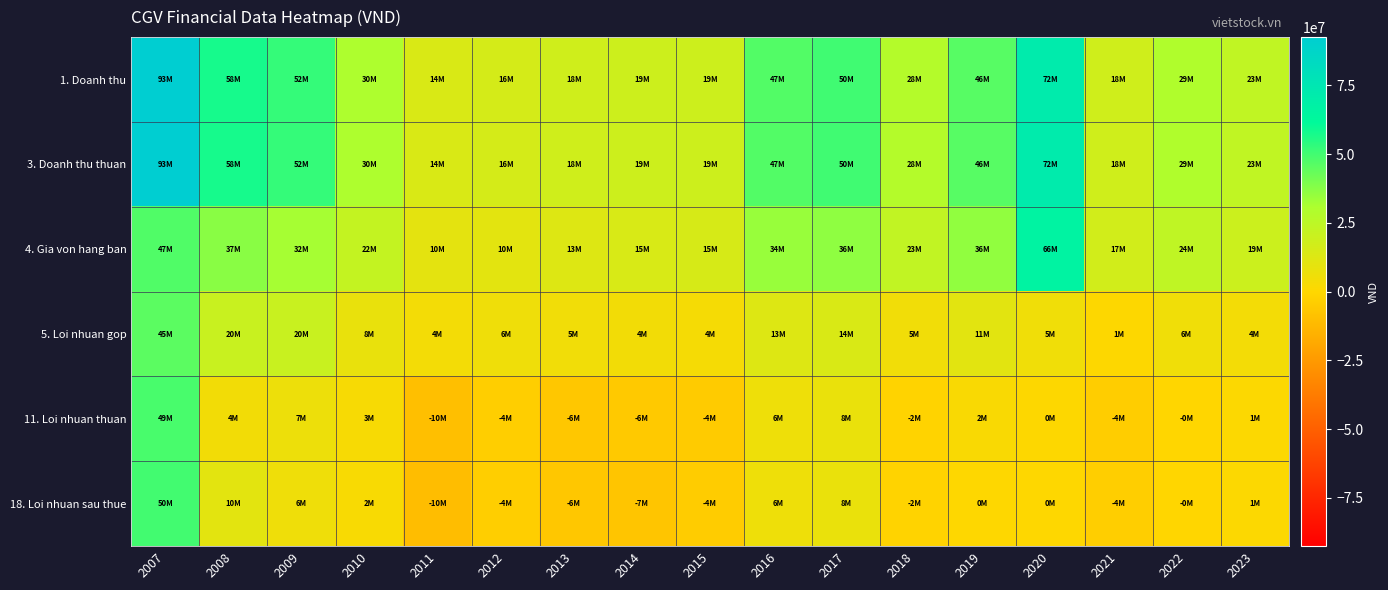

Reading right to left, transcribe all the data shown in this chart.

1. Doanh thu: 2023=23479278	2022=29398555	2021=17915668	2020=71918203	2019=46154551	2018=28140725	2017=50031676	2016=47000613	2015=18848934	2014=19125623	2013=17864885	2012=16067463	2011=14070242	2010=30110943	2009=52184128	2008=57690603	2007=92594238
3. Doanh thu thuan: 2023=23479278	2022=29398555	2021=17915668	2020=71918203	2019=46154551	2018=28140725	2017=50031676	2016=47000613	2015=18848934	2014=19125623	2013=17864885	2012=16067463	2011=14070242	2010=30110943	2009=52181608	2008=57533678	2007=92586117
4. Gia von hang ban: 2023=19297042	2022=23835441	2021=17215616	2020=66483058	2019=35631435	2018=23014705	2017=36079581	2016=34405816	2015=15328563	2014=14772058	2013=12656300	2012=10133598	2011=10087342	2010=22084244	2009=31915166	2008=37229997	2007=47365486
5. Loi nhuan gop: 2023=4182236	2022=5563114	2021=700052	2020=5435145	2019=10523116	2018=5126020	2017=13952095	2016=12594797	2015=3520372	2014=4353565	2013=5208586	2012=5933865	2011=3982899	2010=8026699	2009=20266442	2008=20303682	2007=45220631
11. Loi nhuan thuan: 2023=779963	2022=-192046	2021=-3626749	2020=375667	2019=1833477	2018=-1763185	2017=7840874	2016=6361332	2015=-4340676	2014=-5533183	2013=-6322708	2012=-3612932	2011=-9522123	2010=2590942	2009=6544038	2008=4445497	2007=48525738
18. Loi nhuan sau thue: 2023=843038	2022=-256013	2021=-3551876	2020=100444	2019=36806	2018=-1704674	2017=7820191	2016=6432174	2015=-4324117	2014=-7032455	2013=-6309203	2012=-3542856	2011=-10253616	2010=2246741	2009=6061381	2008=10346098	2007=49903879